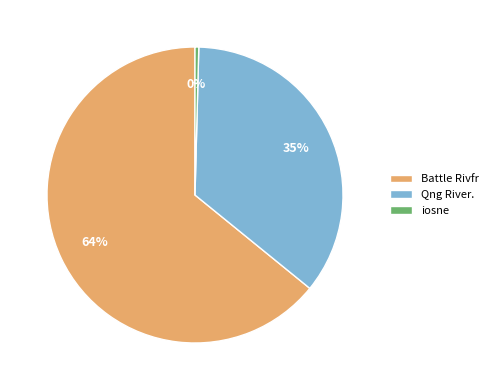

Is there a majority slice in this chart?

Yes